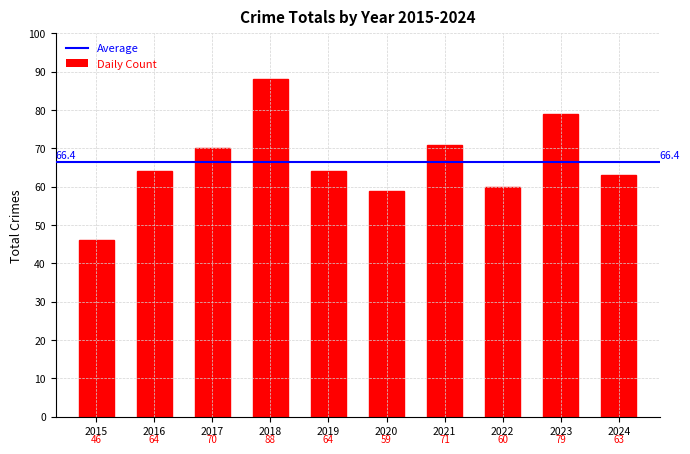

Are the bars horizontal?

No